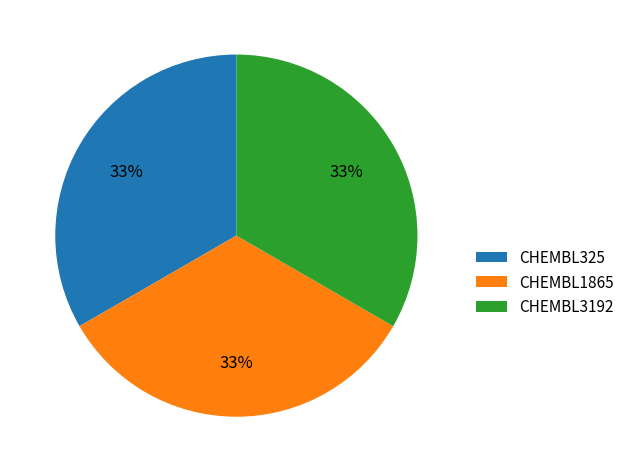

What is the ratio of the value at CHEMBL1865 to the value at CHEMBL325?

1.0